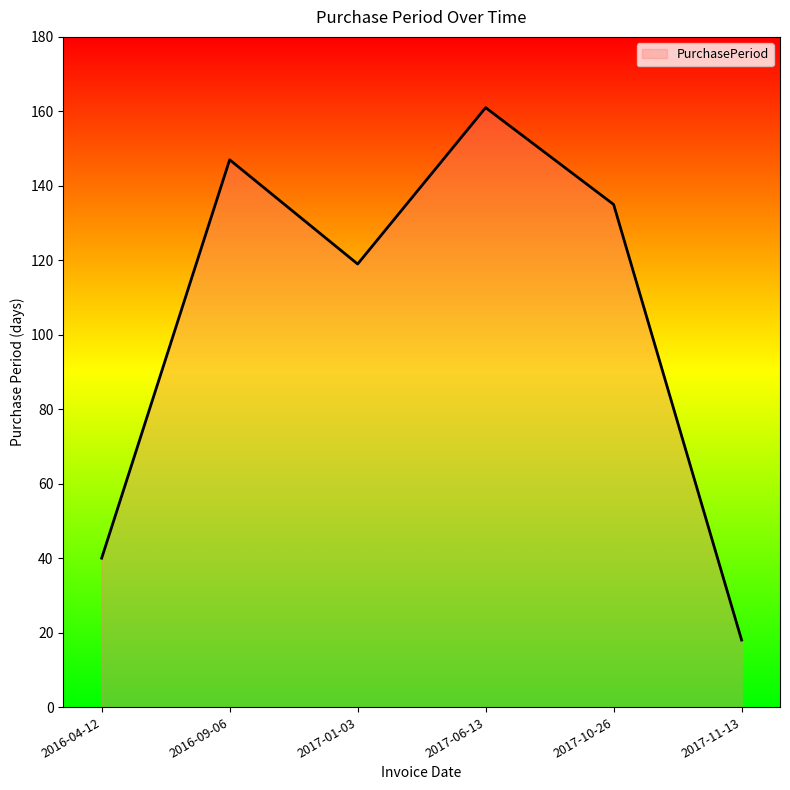

What is the sum of all values?

620